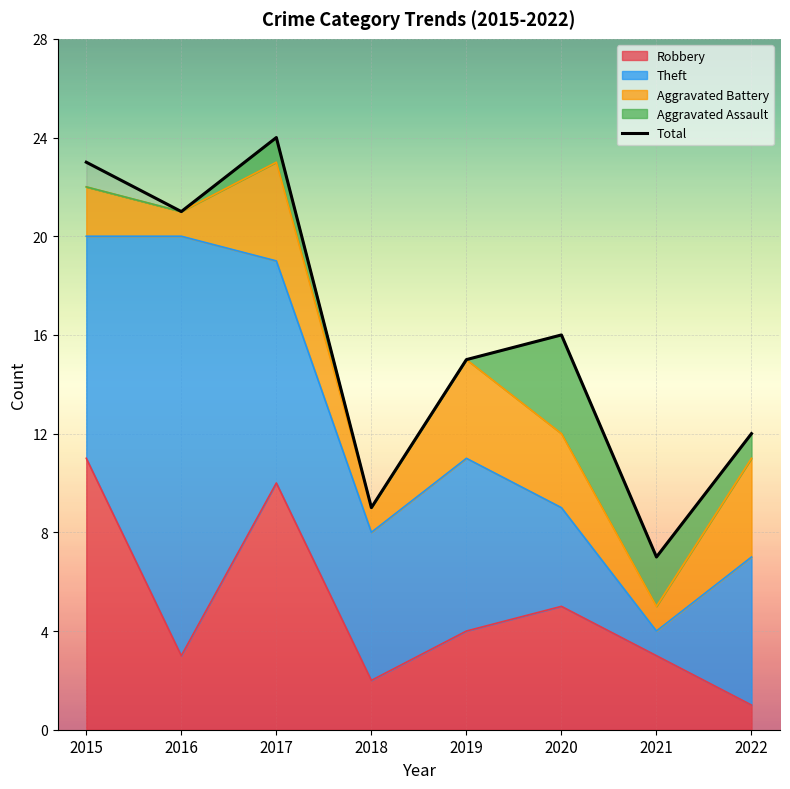

Where is the first local maximum?

2017